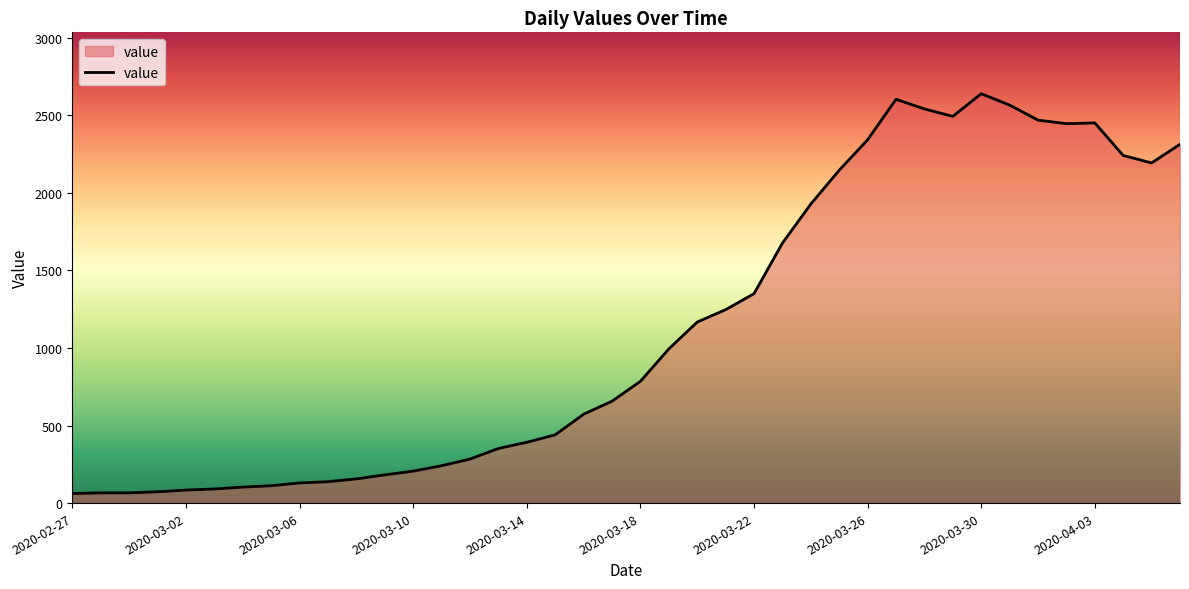

What is the minimum value shown in the chart?

62